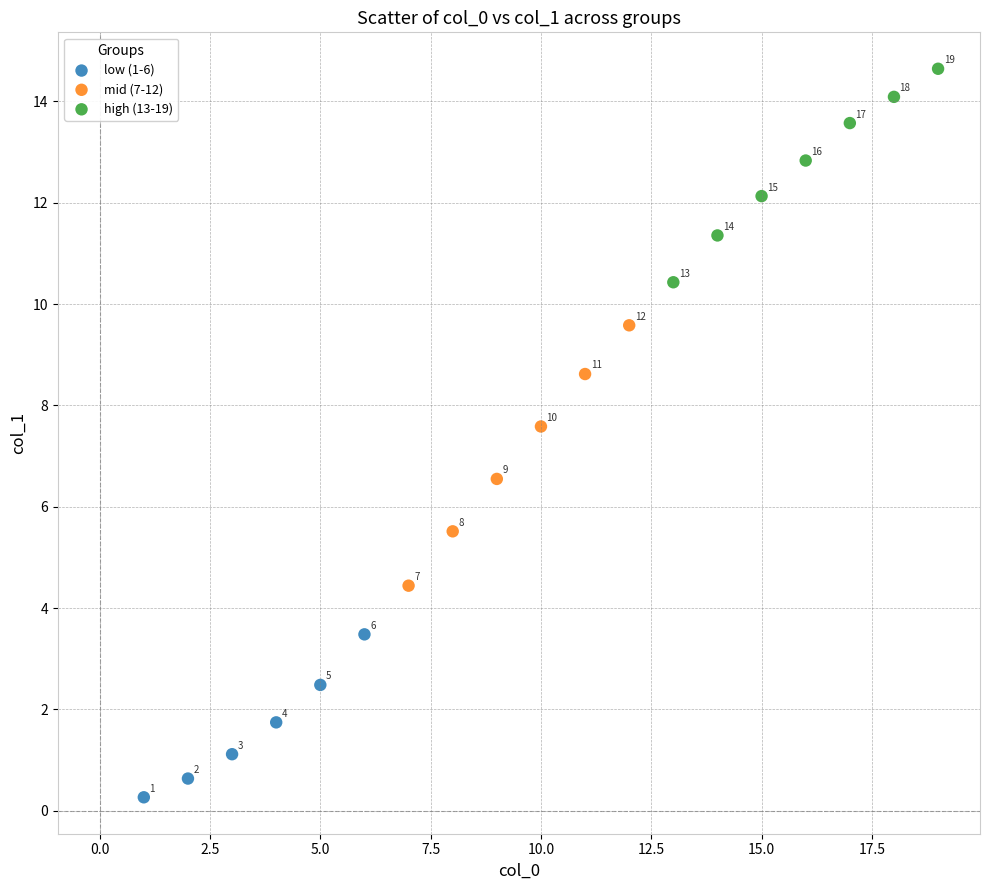

Which series has the largest Y range (max minus min)?

mid (7-12)